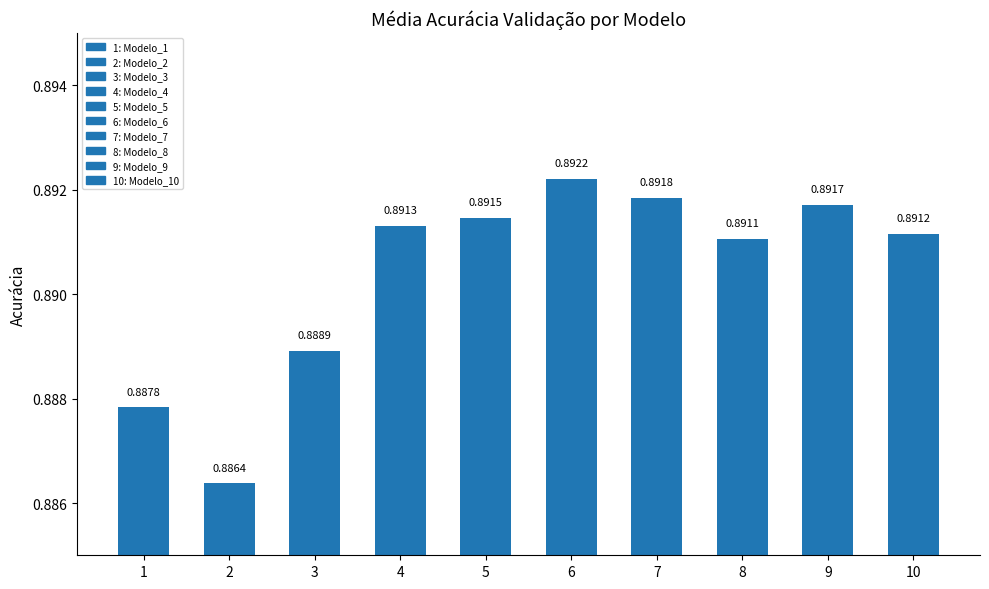

Between 8 and 10, which is larger?

10